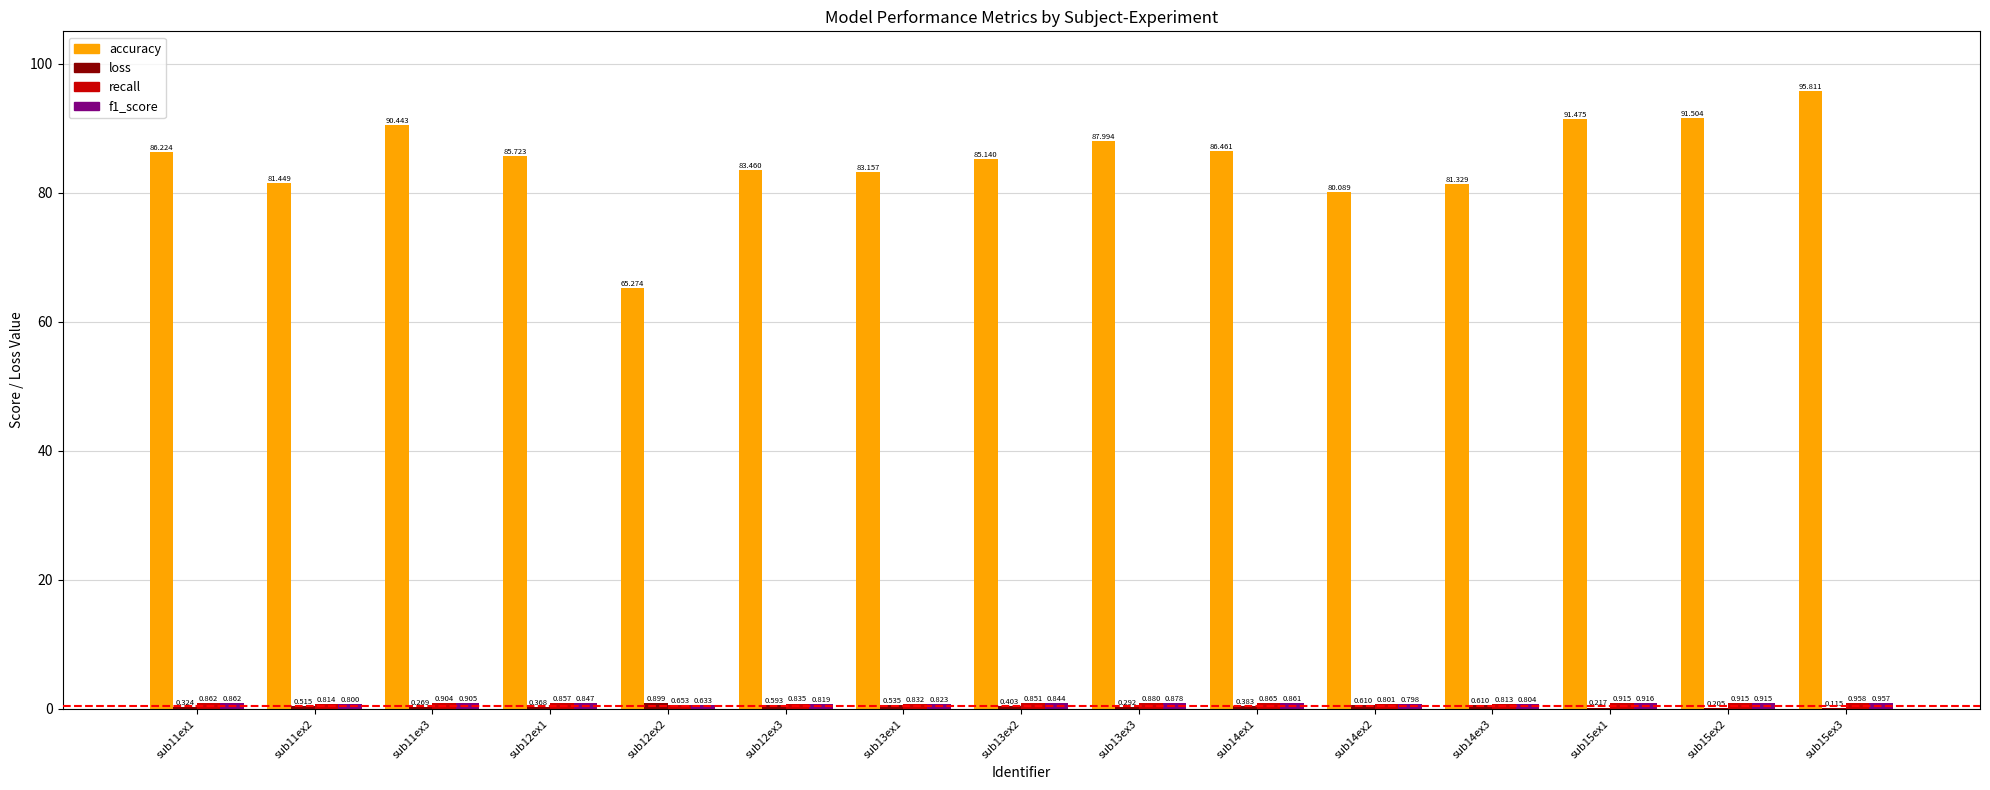

Between sub13ex3 and sub14ex2, which series saw the biggest shift?

accuracy